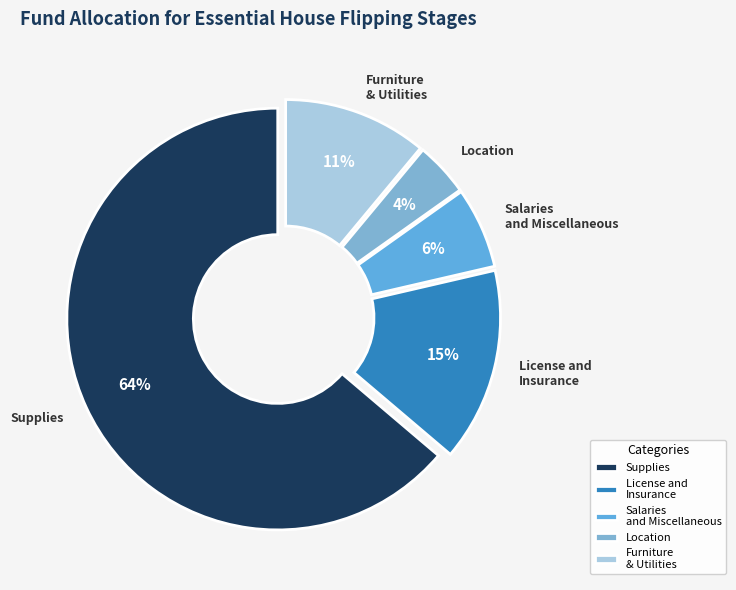

Is it true that Supplies is 64% of the pie?

True